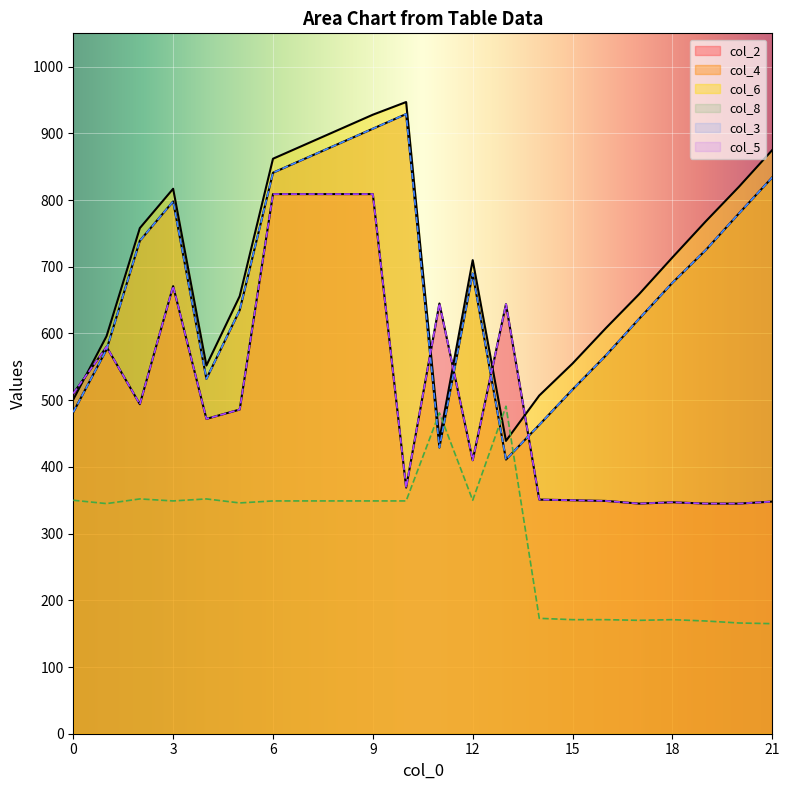

Does the chart display data point markers on the line(s)?

No